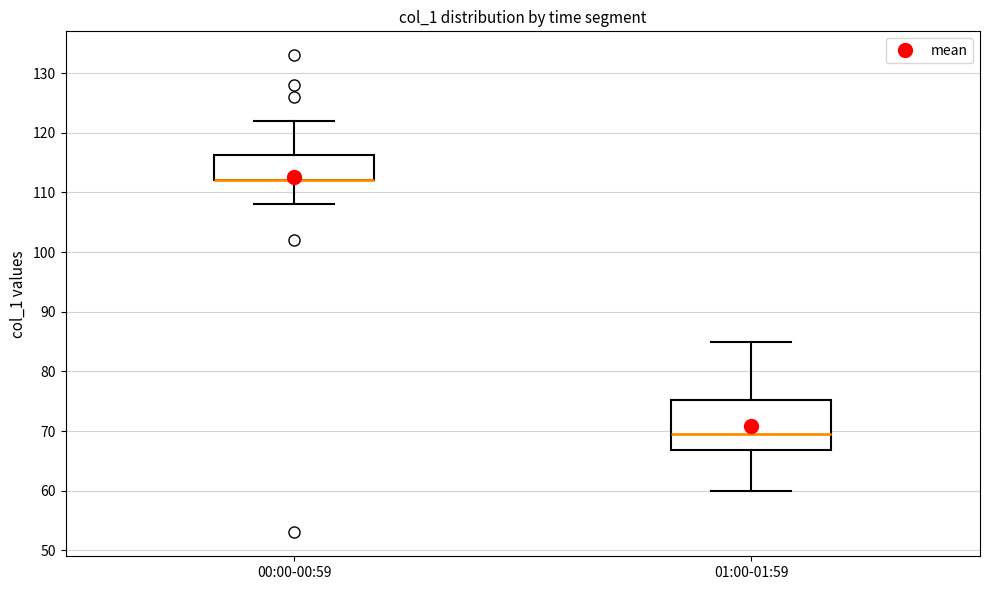

Comparing the boxes themselves (not the whiskers), which one is the tallest?

01:00-01:59